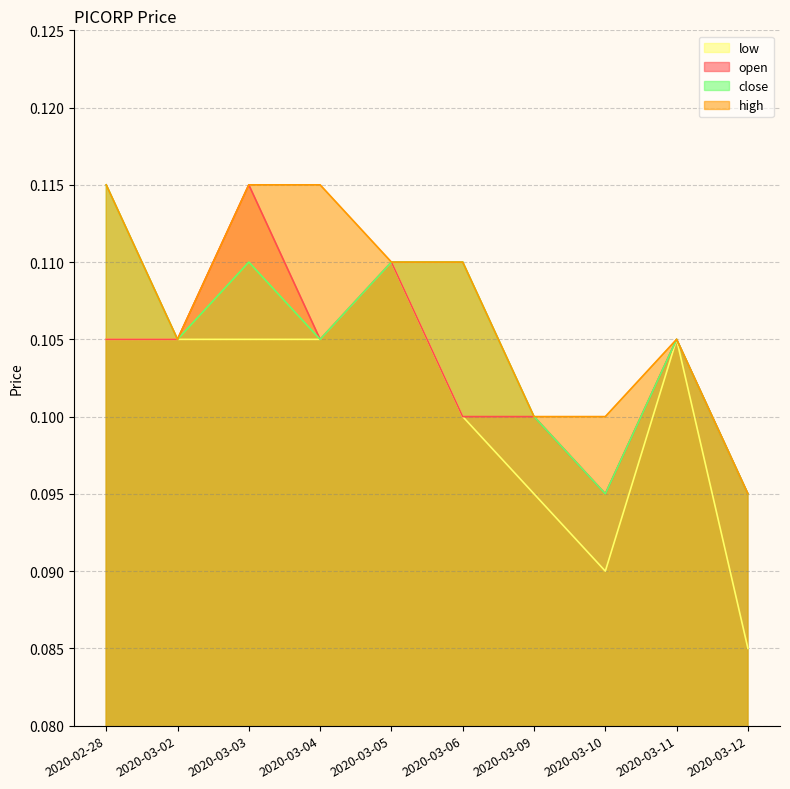

True or false: high and open cross at least once.

False